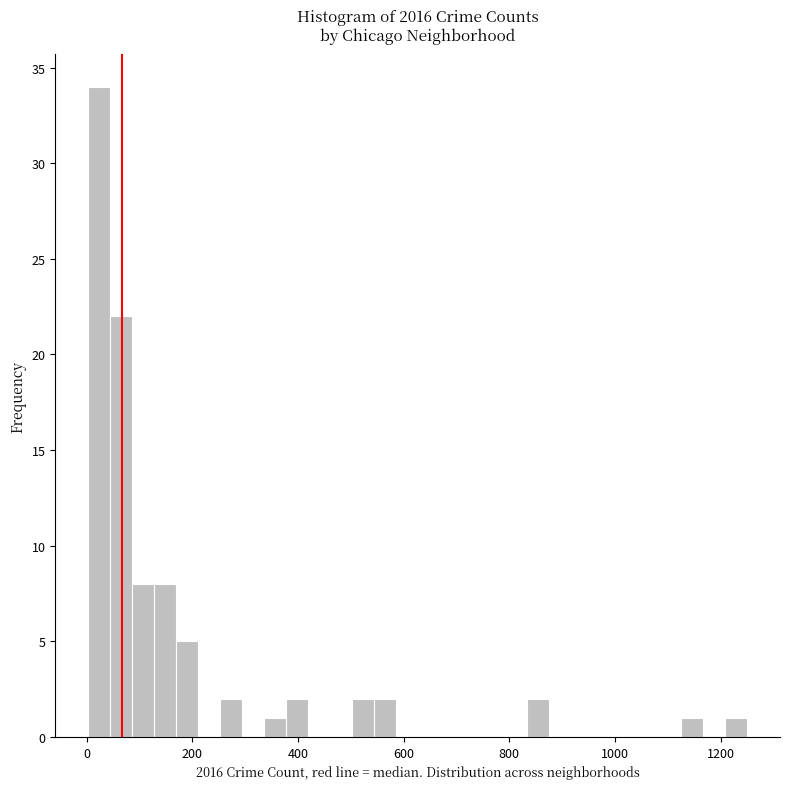

Around what value on the x-axis is the tallest bar? Give the approximate position of its centre, as read against the axis.

20